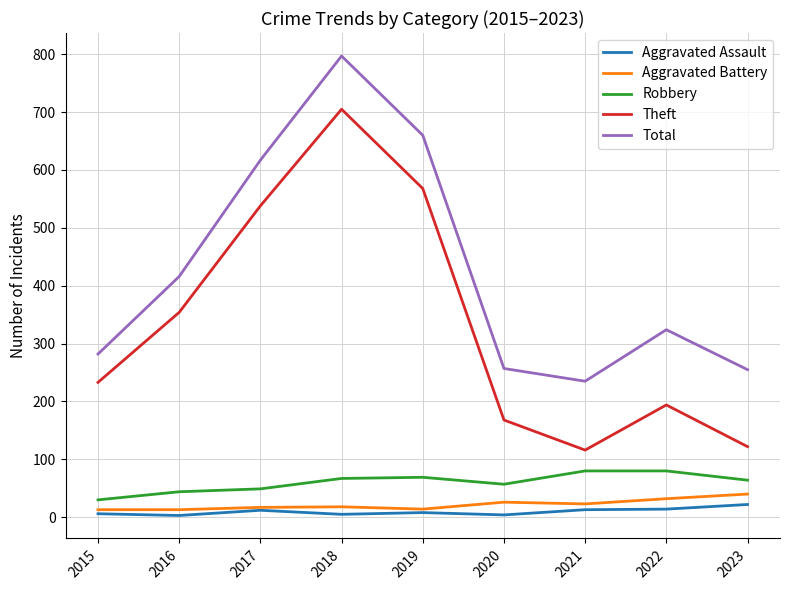

True or false: Theft has a value of 116 at 2021.

True